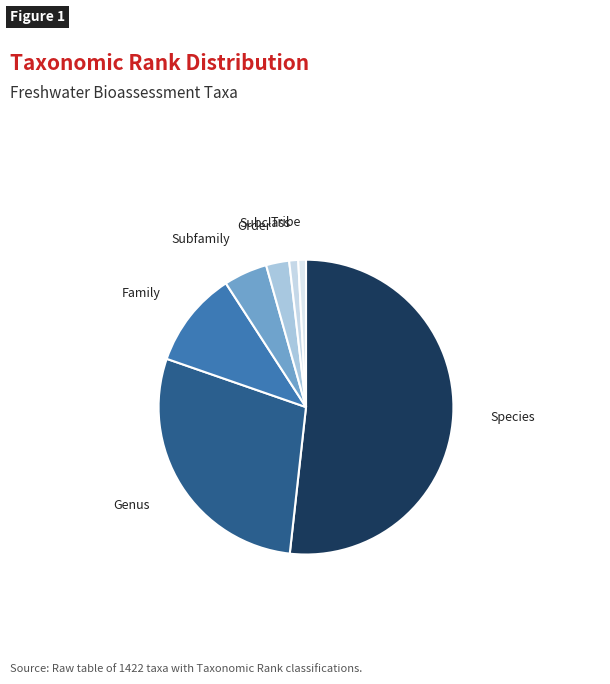

What is the ratio of the value at Species to the value at Tribe?

61.3